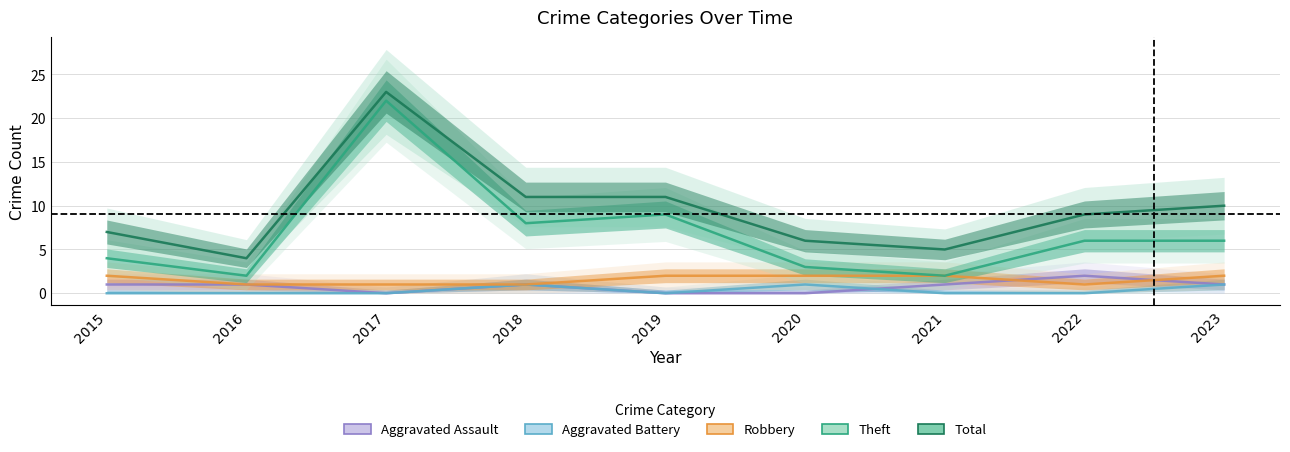

What is the spread (max minus min) of values at 2017?

23